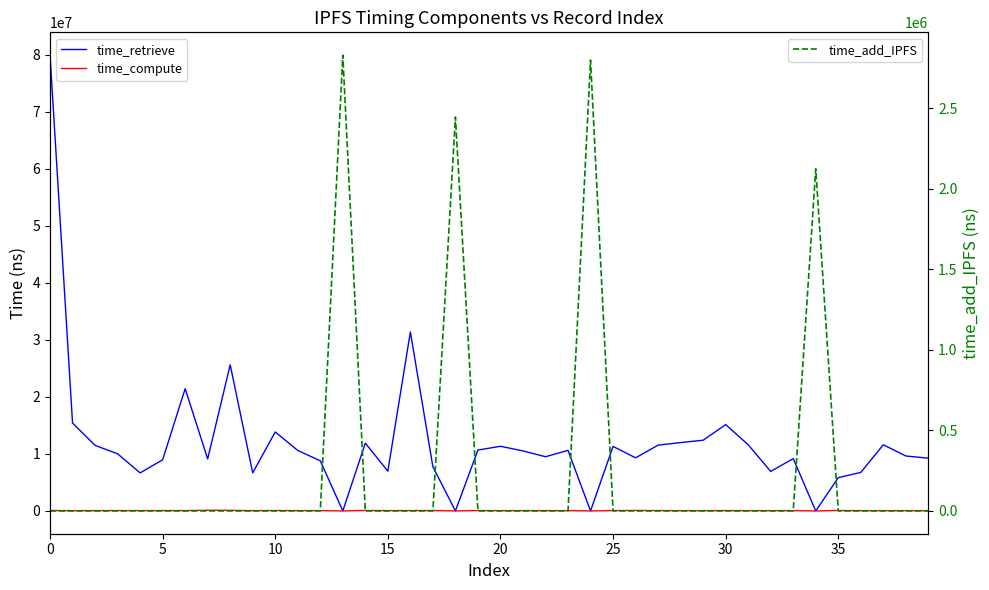

What is the total value across all series at 25?

9036188